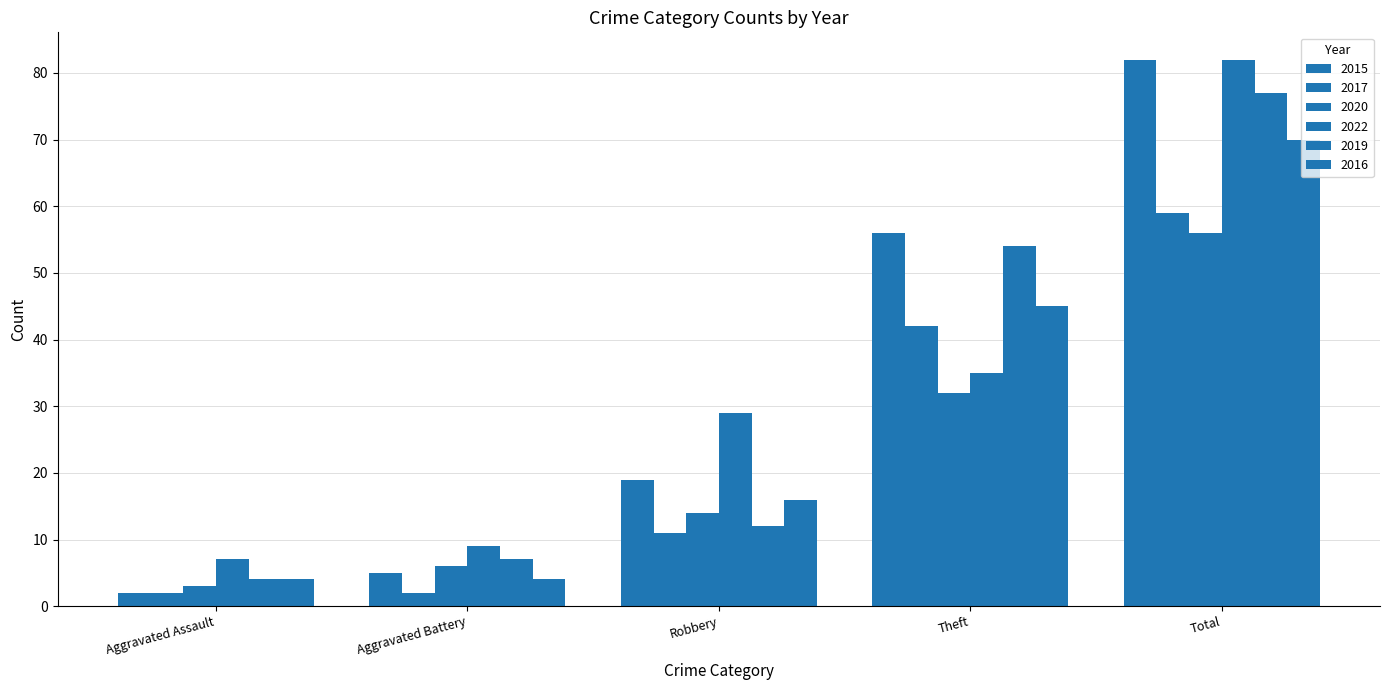

The value of 2022 at Robbery is 41. True or false?

False